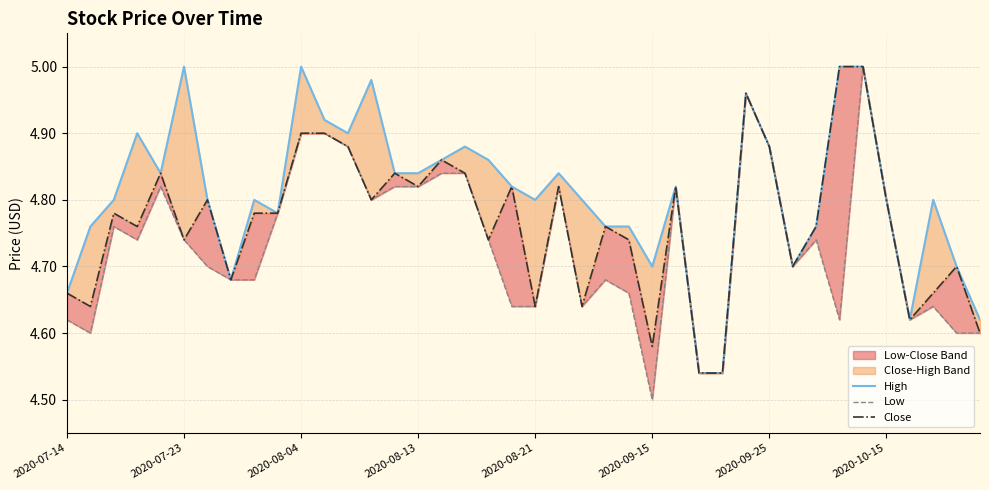

True or false: Close and Low cross at least once.

False